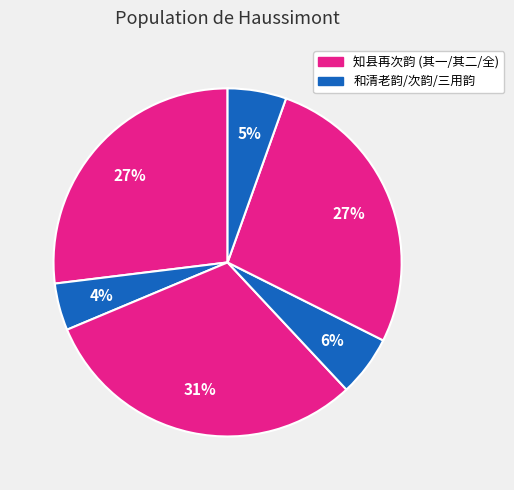

Count the number of slices in the pie.

6